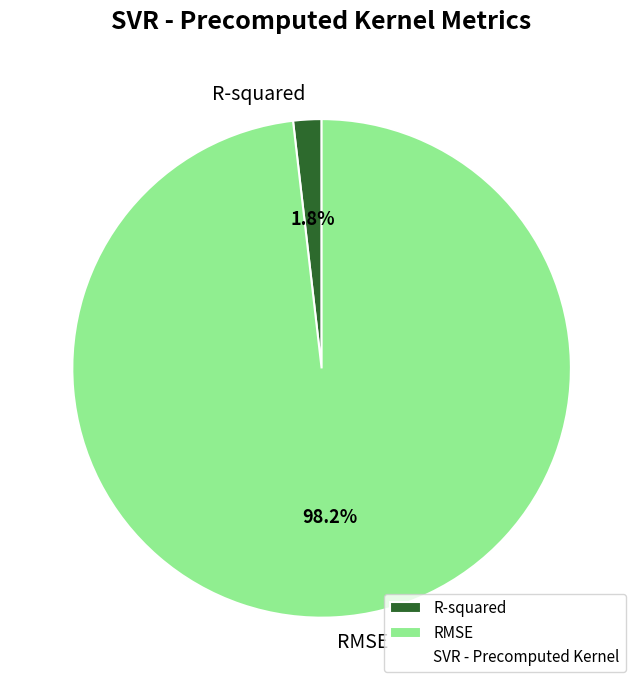

To the nearest percent, what percentage of the pie is R-squared?

2%